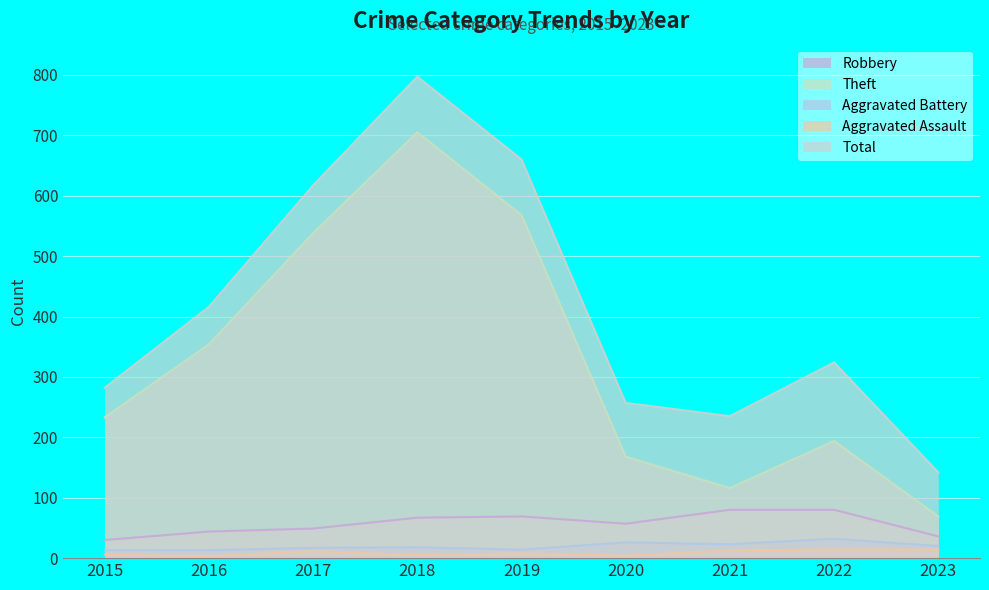

Which series has the largest total across all categories?

Total